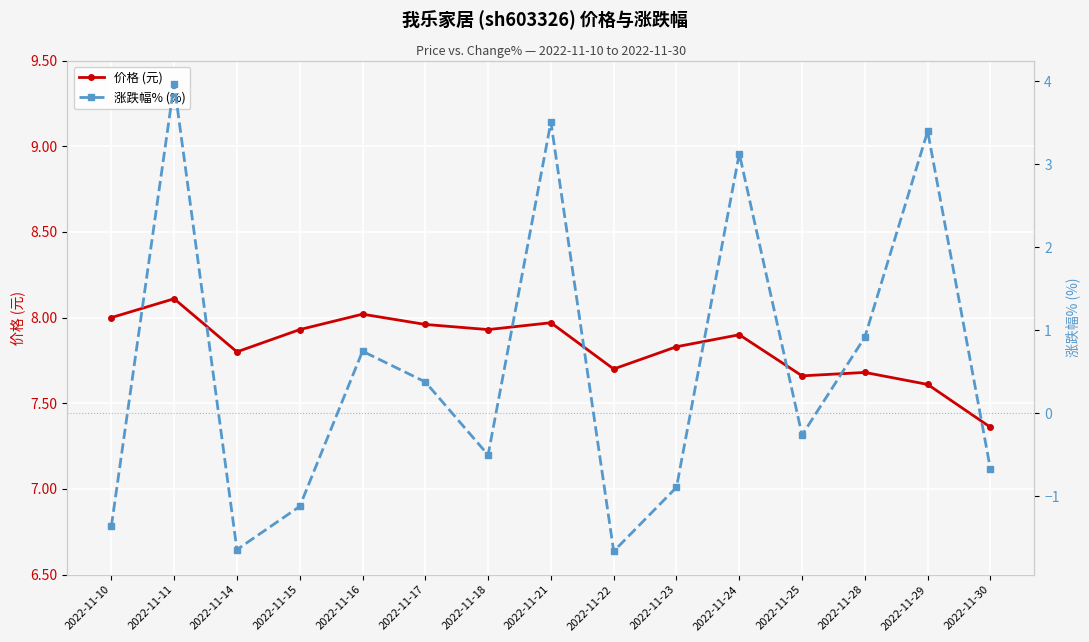

What is the sum of all 涨跌幅% (%) values?

8.0